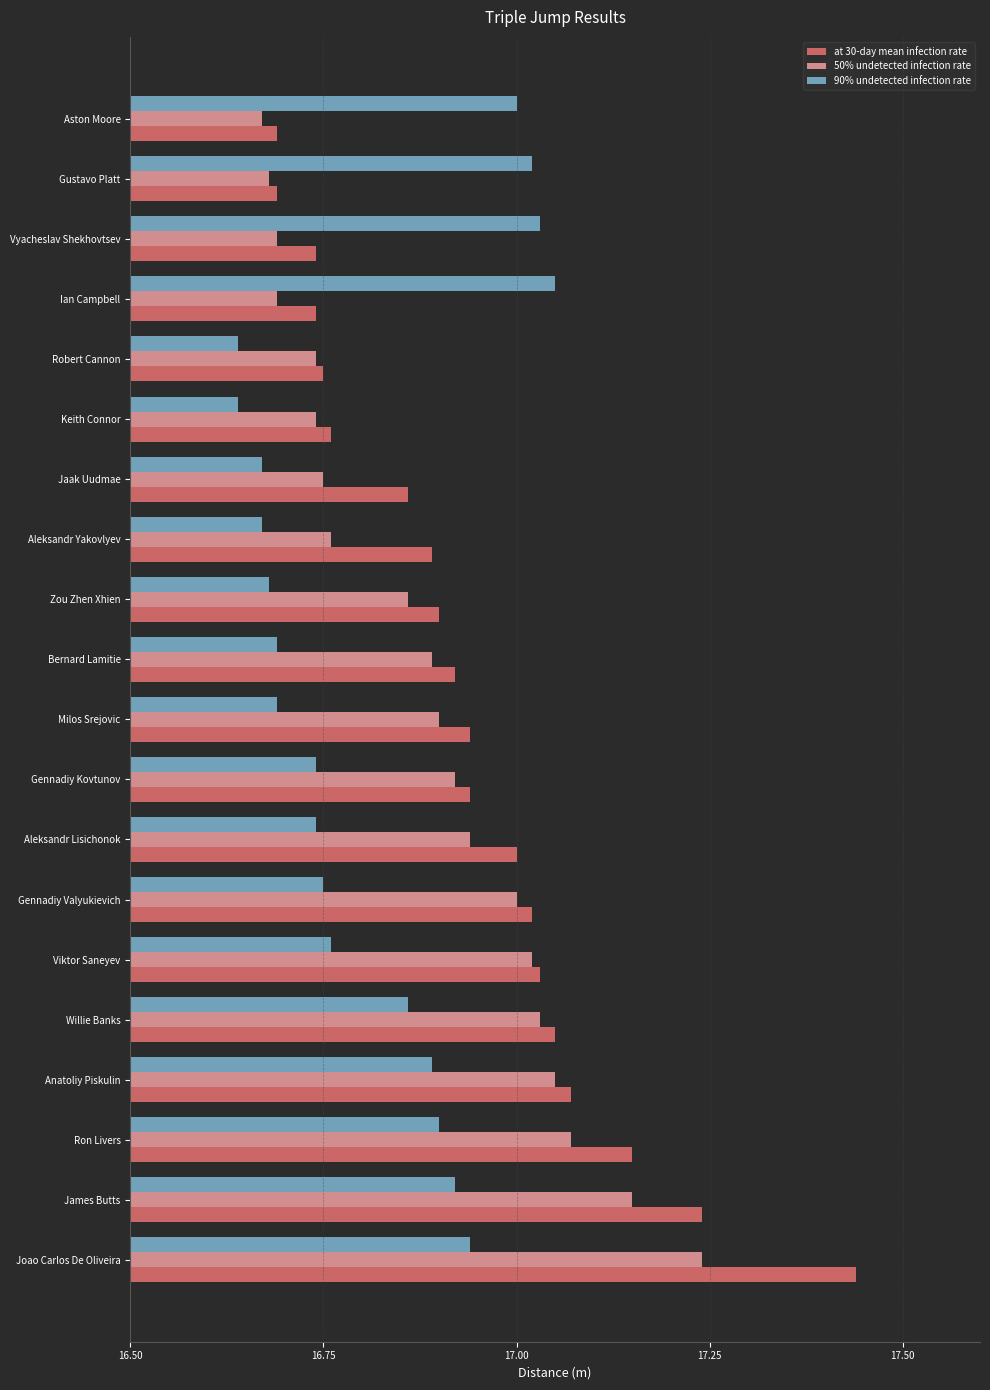

List the series in order of their overall mean, lowest first.

90% undetected infection rate, 50% undetected infection rate, at 30-day mean infection rate